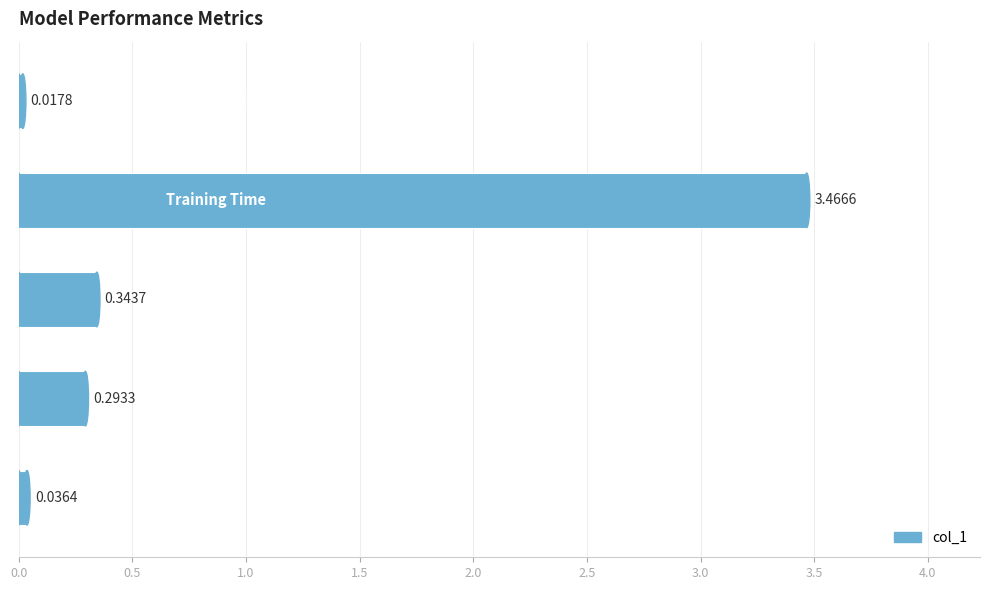

What is the difference between the maximum and minimum values?

3.4